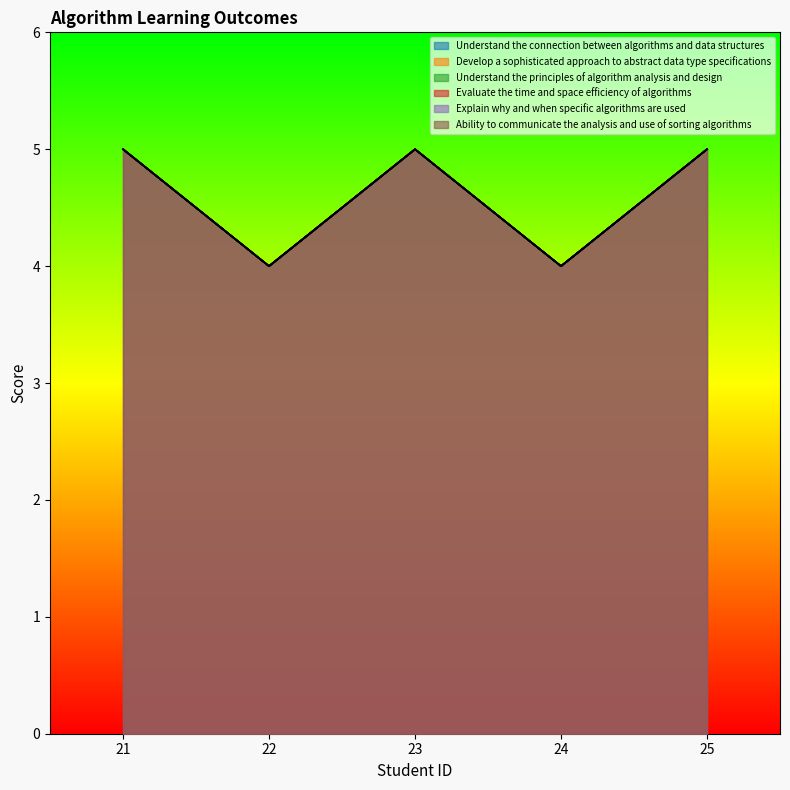

Reading left to right, what are all the values shown in this chart?

Understand the connection between algorithms and data structures: 5	4	5	4	5
Develop a sophisticated approach to abstract data type specifications: 5	4	5	4	5
Understand the principles of algorithm analysis and design: 5	4	5	4	5
Evaluate the time and space efficiency of algorithms: 5	4	5	4	5
Explain why and when specific algorithms are used: 5	4	5	4	5
Ability to communicate the analysis and use of sorting algorithms: 5	4	5	4	5